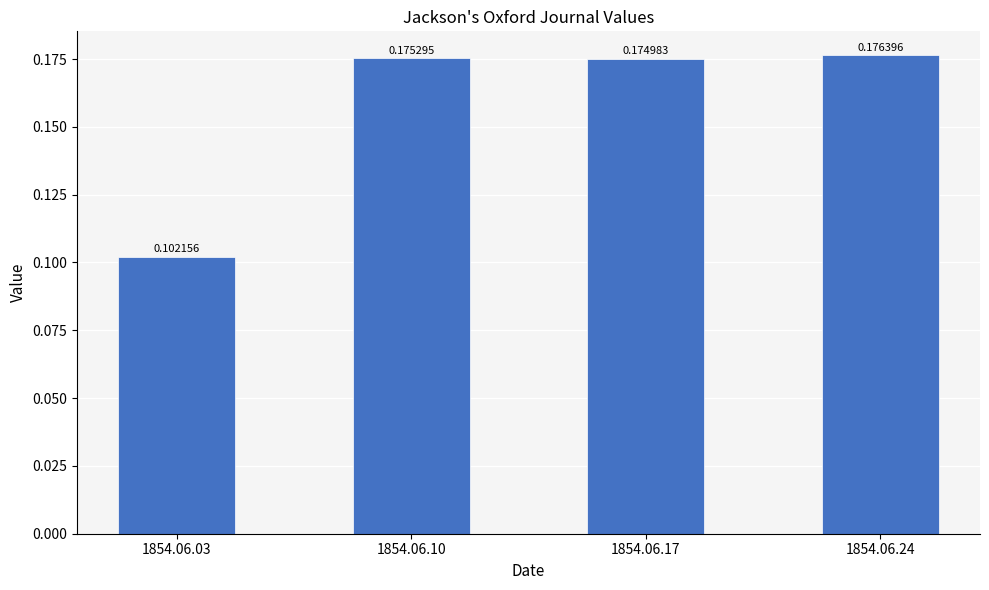

Count the number of data series in this chart.

1